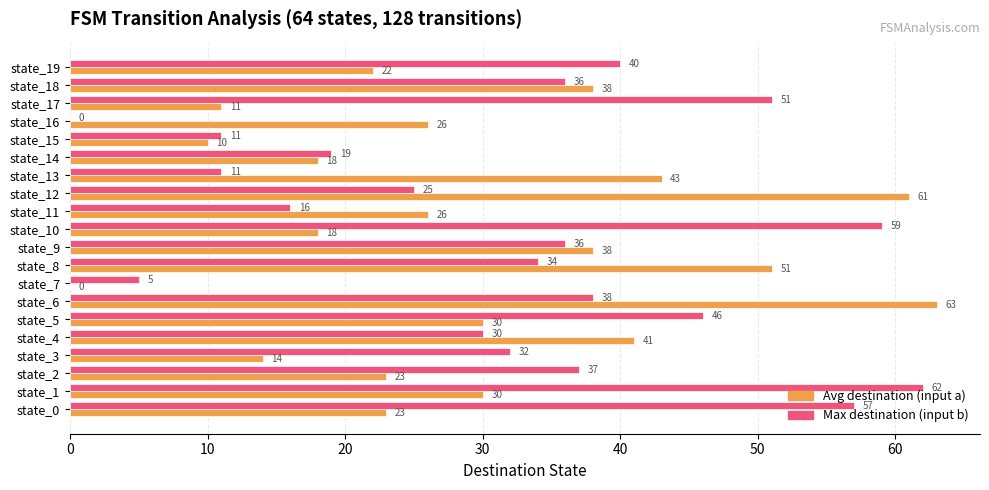

What is the maximum value for Max destination (input b)?

62